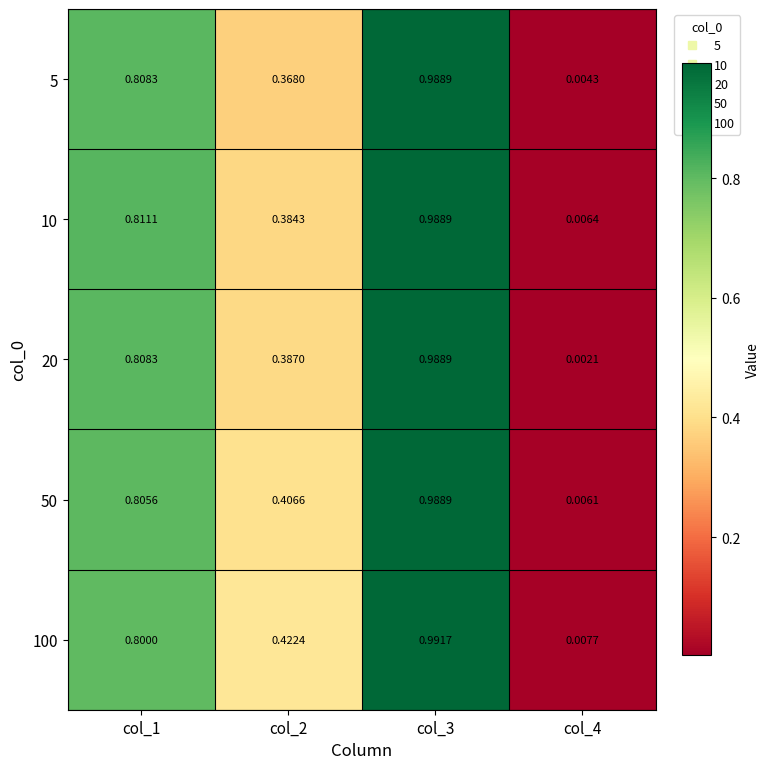

Is the value of 100 at col_2 greater than the value of 50 at col_4?

Yes